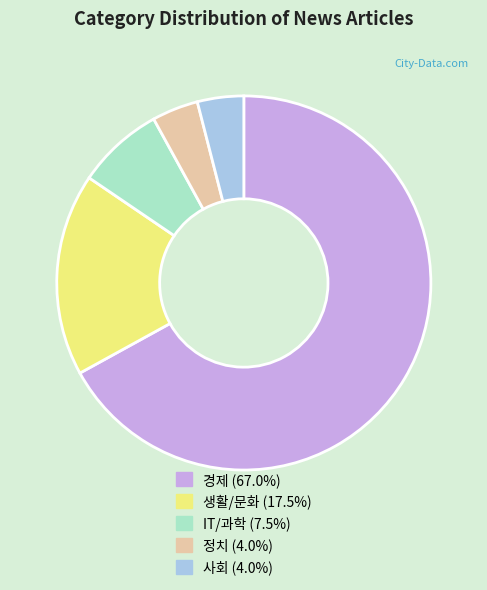

Approximately how many times larger is the value at 경제 (67.0%) compared to IT/과학 (7.5%)?

8.9